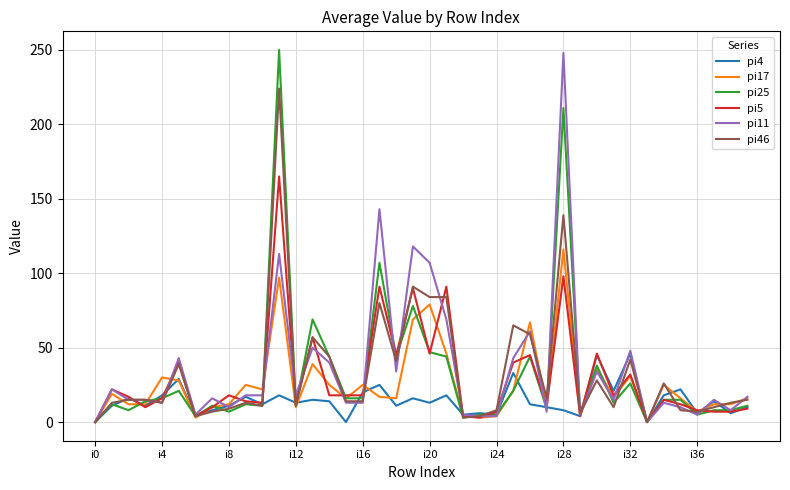

What is the maximum value shown in the chart?

250